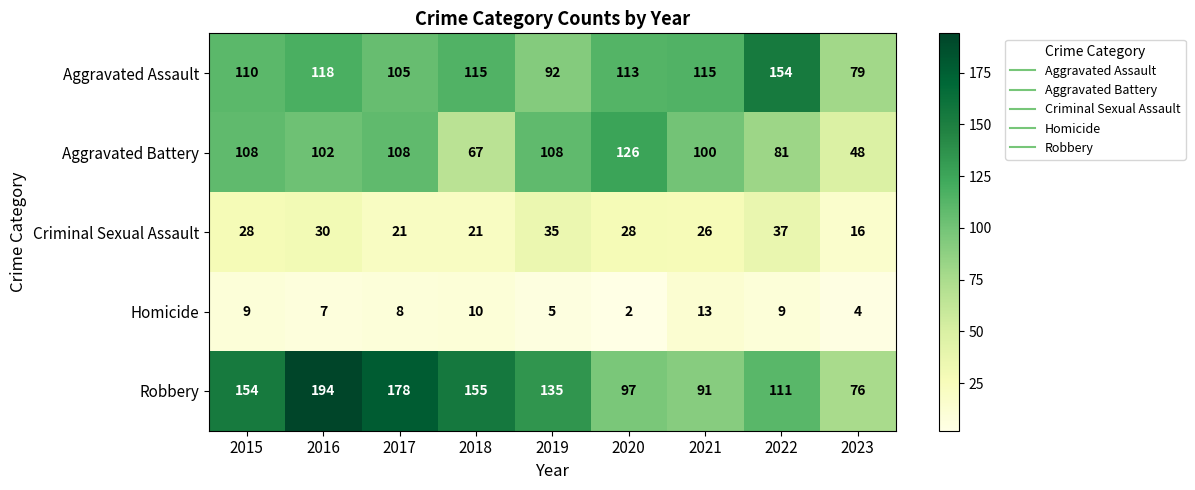

The Criminal Sexual Assault series shows 59 at 2019. True or false?

False